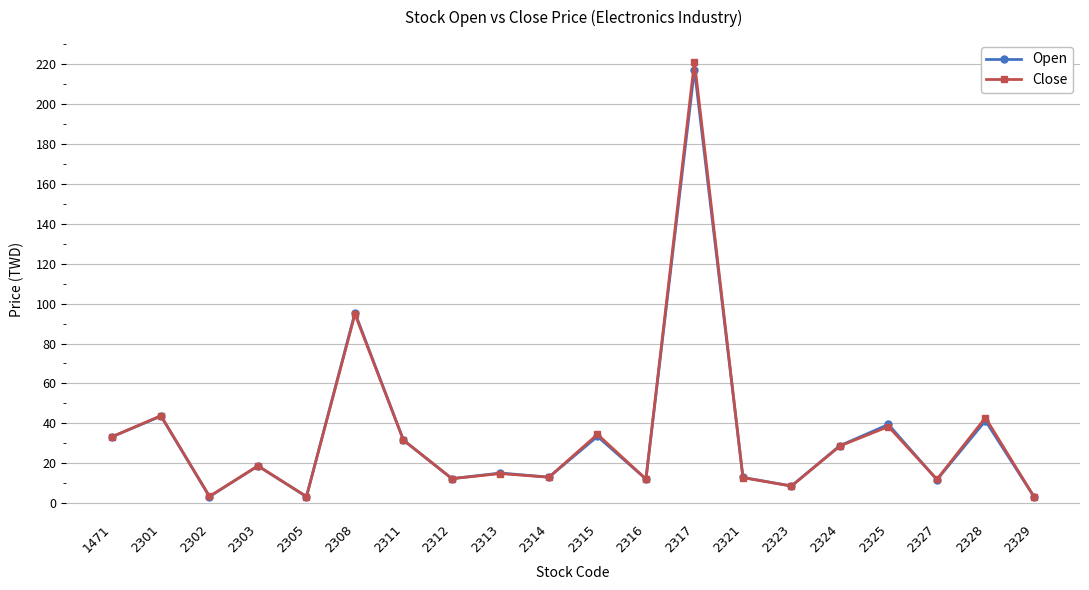

What is the value of the Open point at the 13th from the left?

217.0